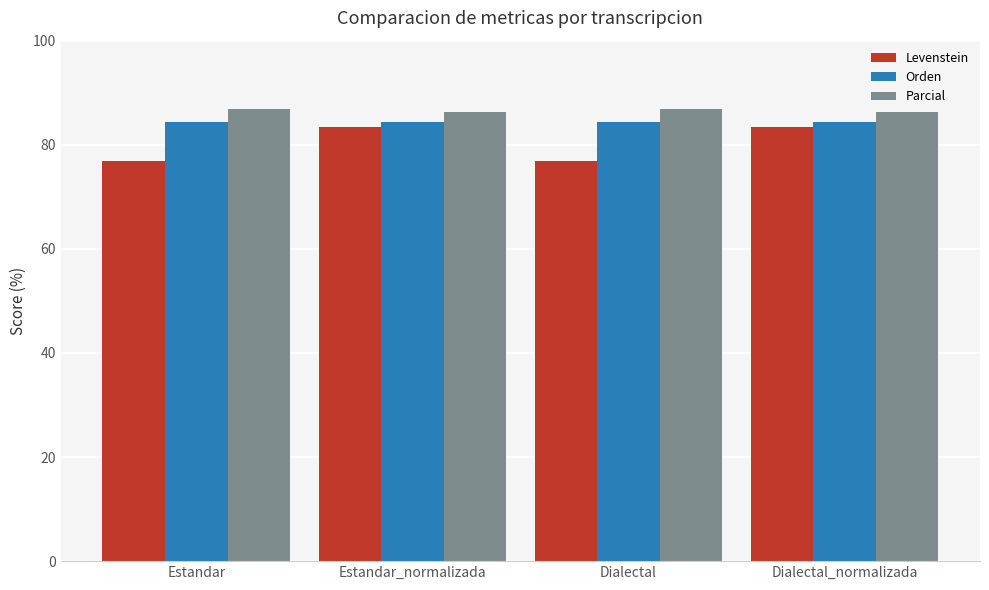

What is the difference between the highest and lowest values at Estandar?

10.0